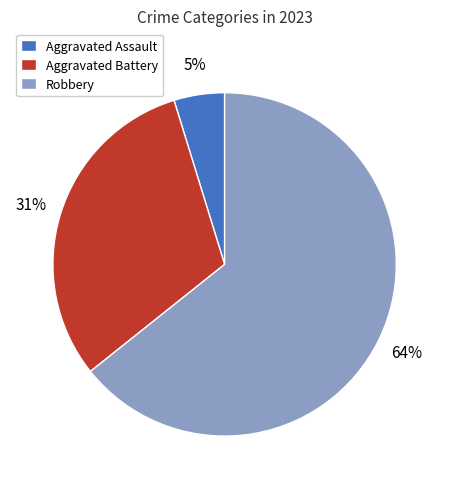

To the nearest percent, what percentage of the pie is Robbery?

64%